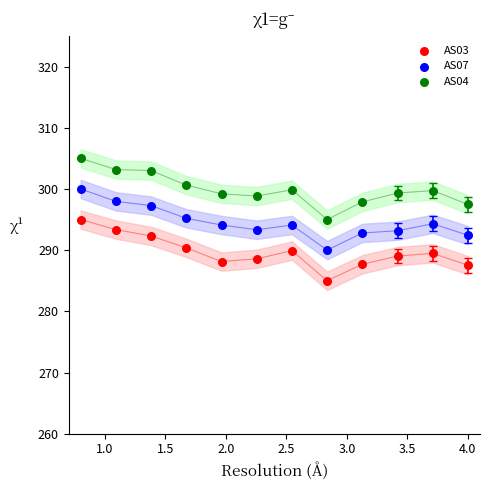

What is the X range (max minus min) for the scatter plot?

3.2